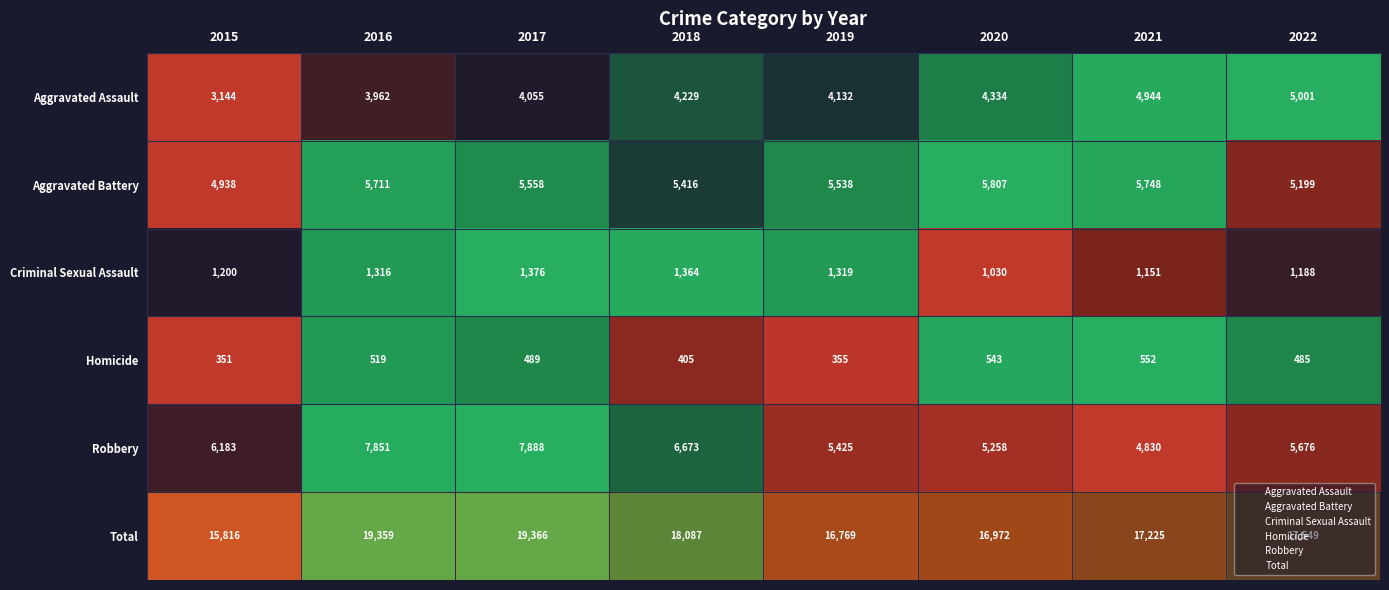

What is the greatest value displayed?

19366